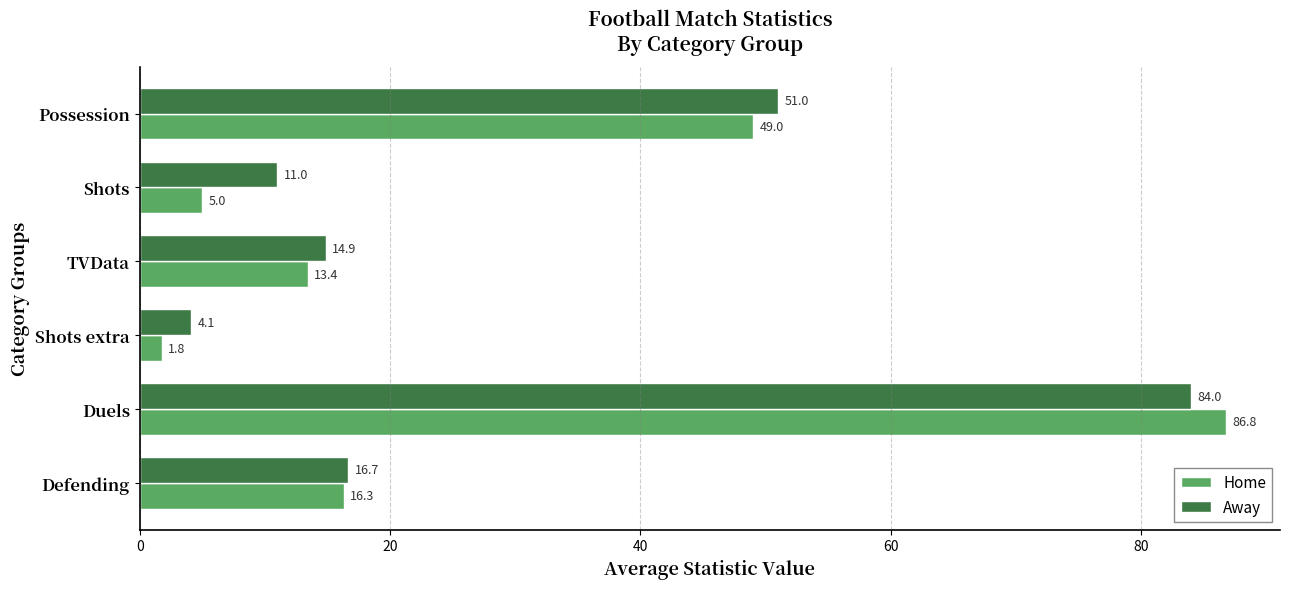

What is the average value of the Home series?

28.7